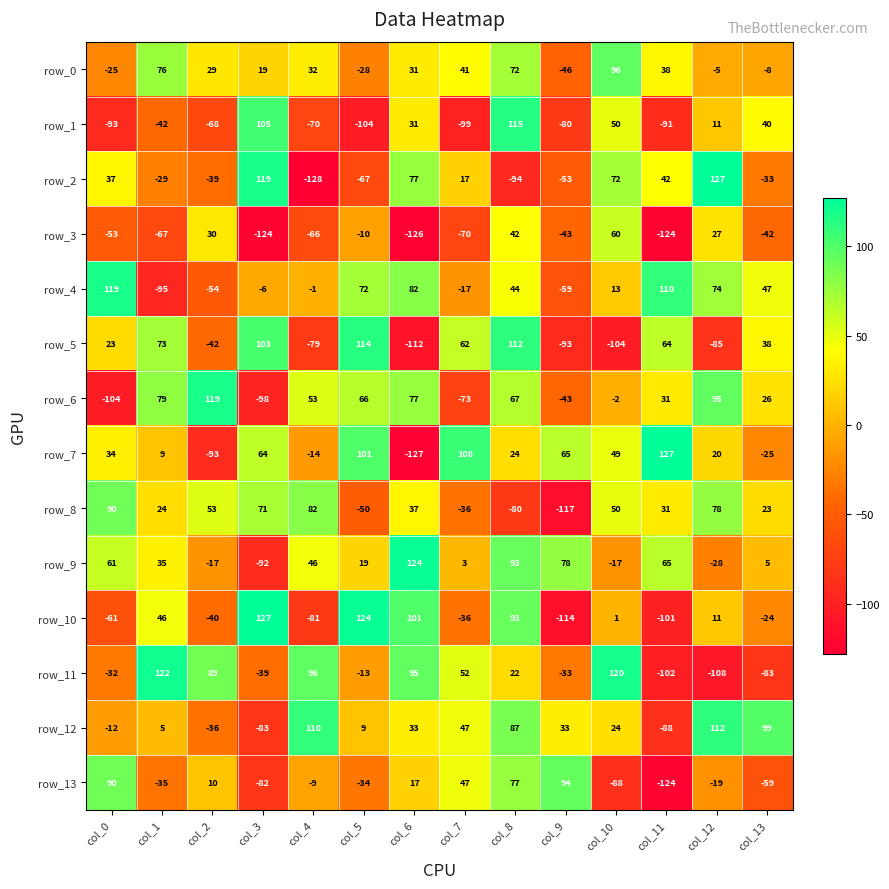

At which category is the sum across all series the highest?

col_8